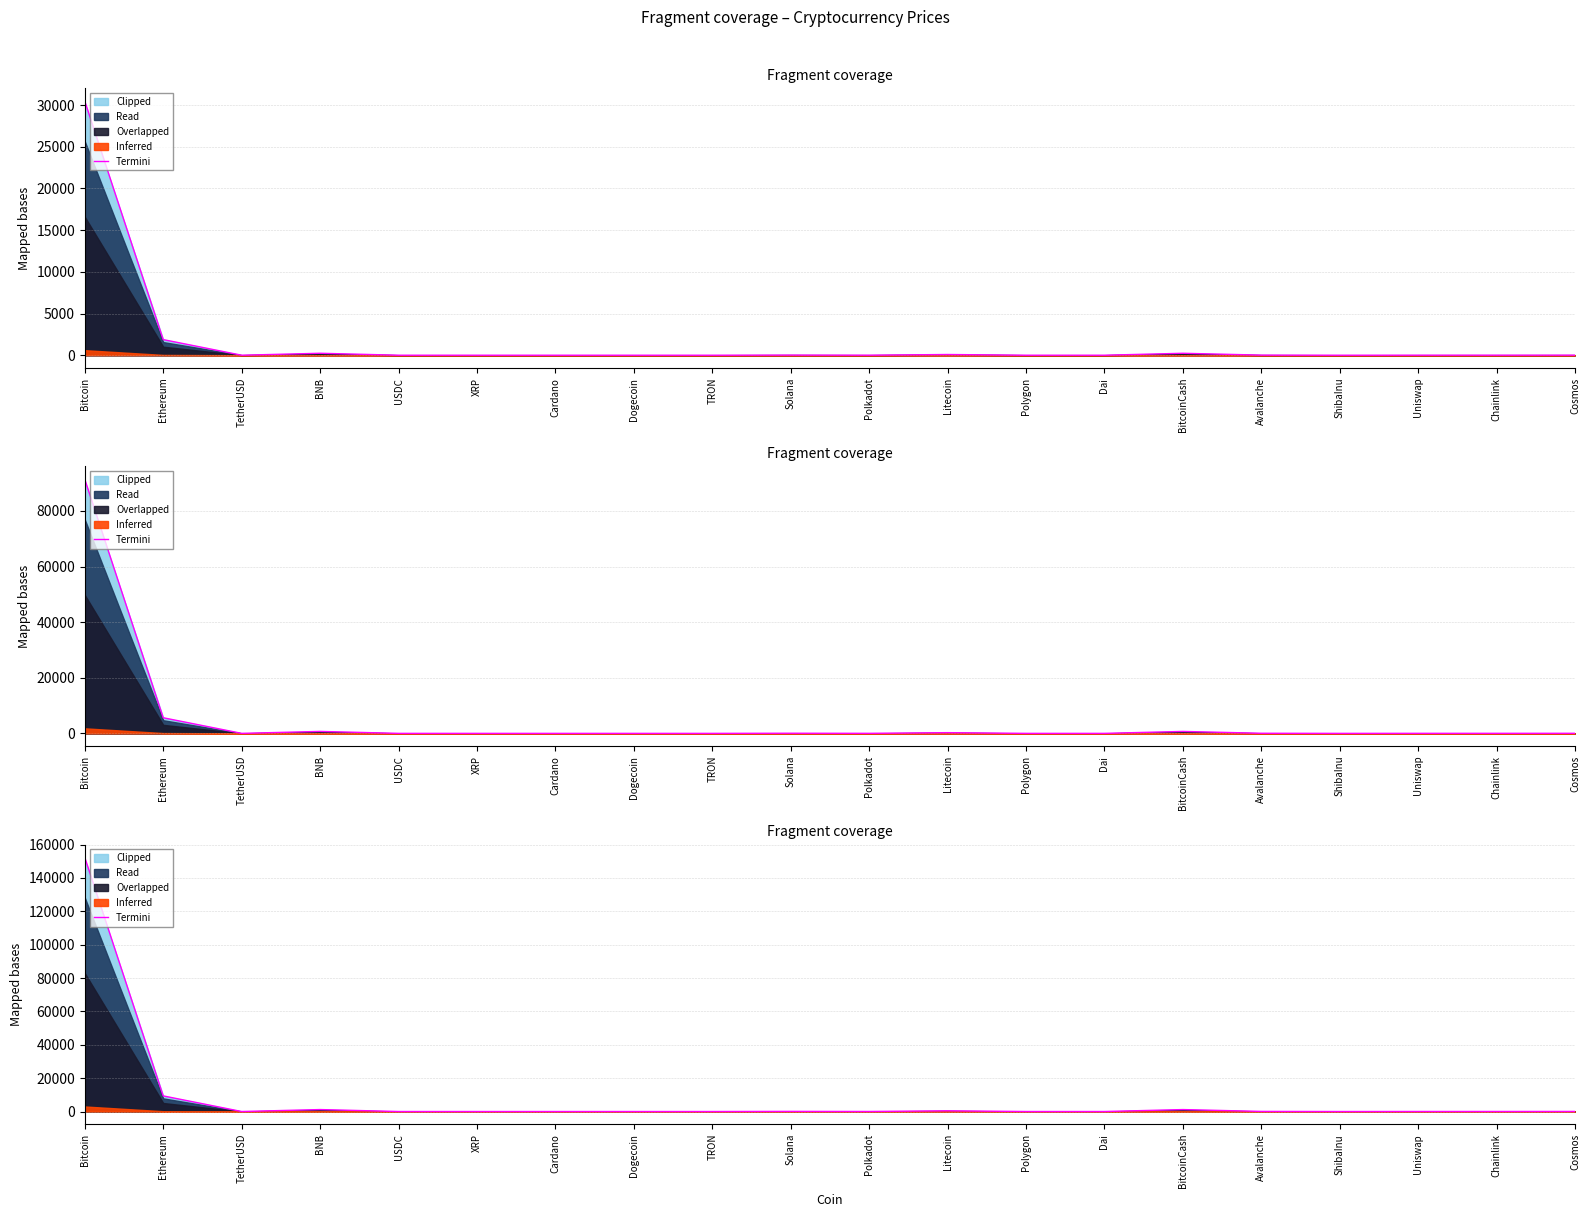

Reading right to left, transcribe all the data shown in this chart.

Cosmos=46.7	Chainlink=30.2	Uniswap=25.4	ShibaInu=0.0	Avalanche=64.1	BitcoinCash=1164.7	Dai=5.1	Polygon=3.2	Litecoin=429.8	Polkadot=25.2	Solana=81.9	TRON=0.4	Dogecoin=0.3	Cardano=1.4	XRP=2.4	USDC=5.1	BNB=1173.5	TetherUSD=5.0	Ethereum=9365.5	Bitcoin=152381.5